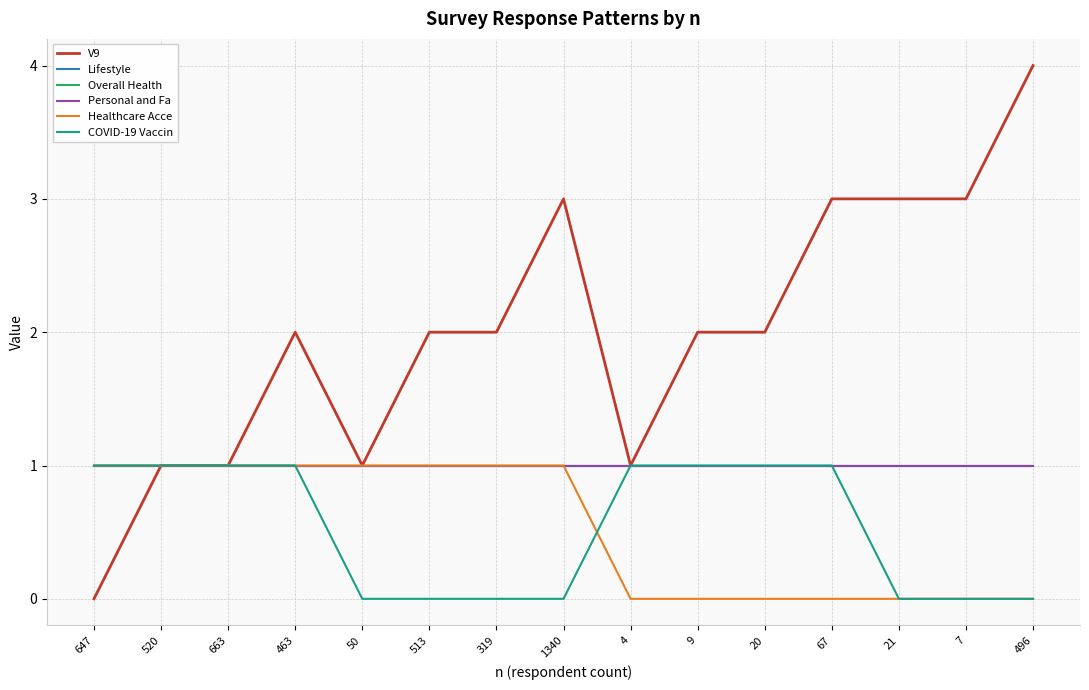

How many series are shown in this chart?

6